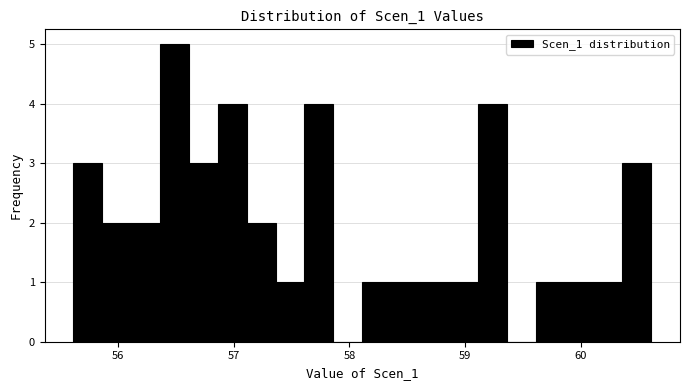

Around what value on the x-axis is the tallest bar? Give the approximate position of its centre, as read against the axis.

56.5